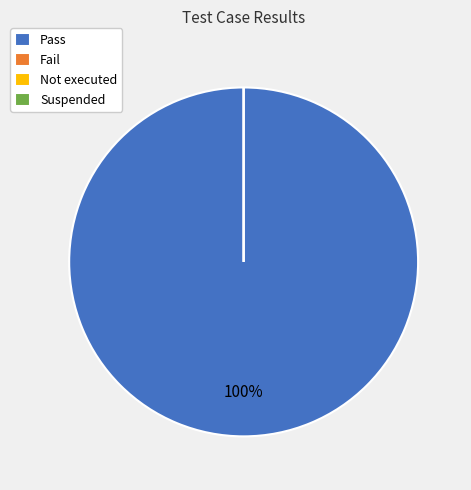

How many segments does this pie chart have?

4